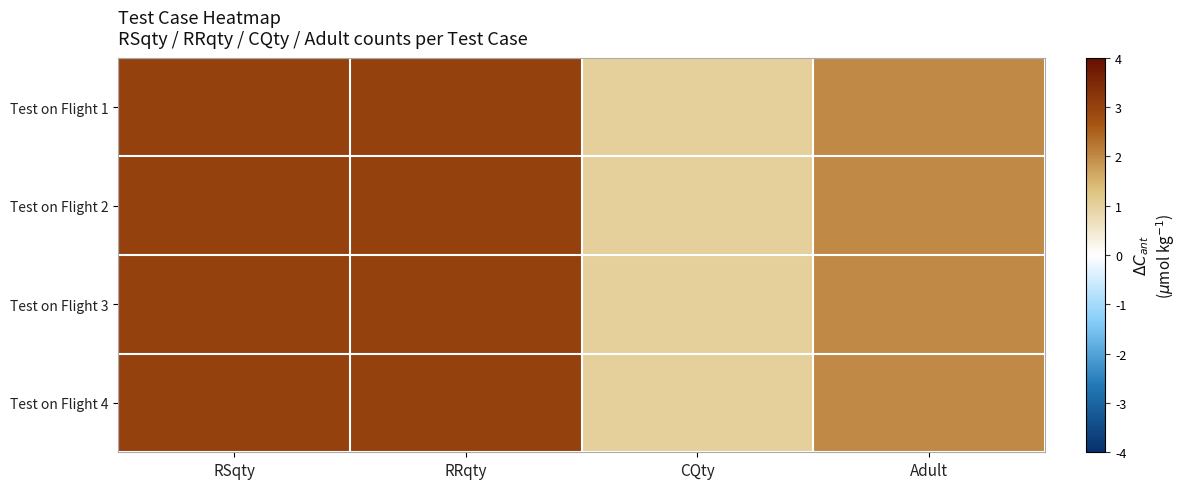

Reading left to right, what are all the values shown in this chart?

Test on Flight 1: RSqty=3	RRqty=3	CQty=1	Adult=2
Test on Flight 2: RSqty=3	RRqty=3	CQty=1	Adult=2
Test on Flight 3: RSqty=3	RRqty=3	CQty=1	Adult=2
Test on Flight 4: RSqty=3	RRqty=3	CQty=1	Adult=2